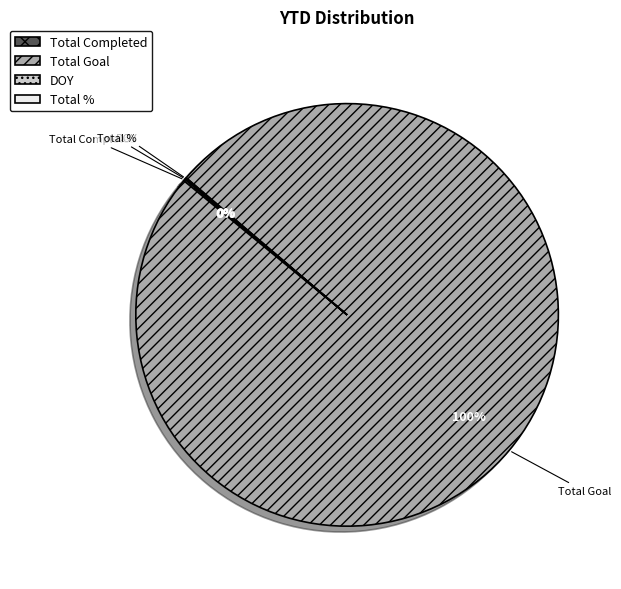

To the nearest percent, what is the difference between the largest and smallest slice percentages?

100%